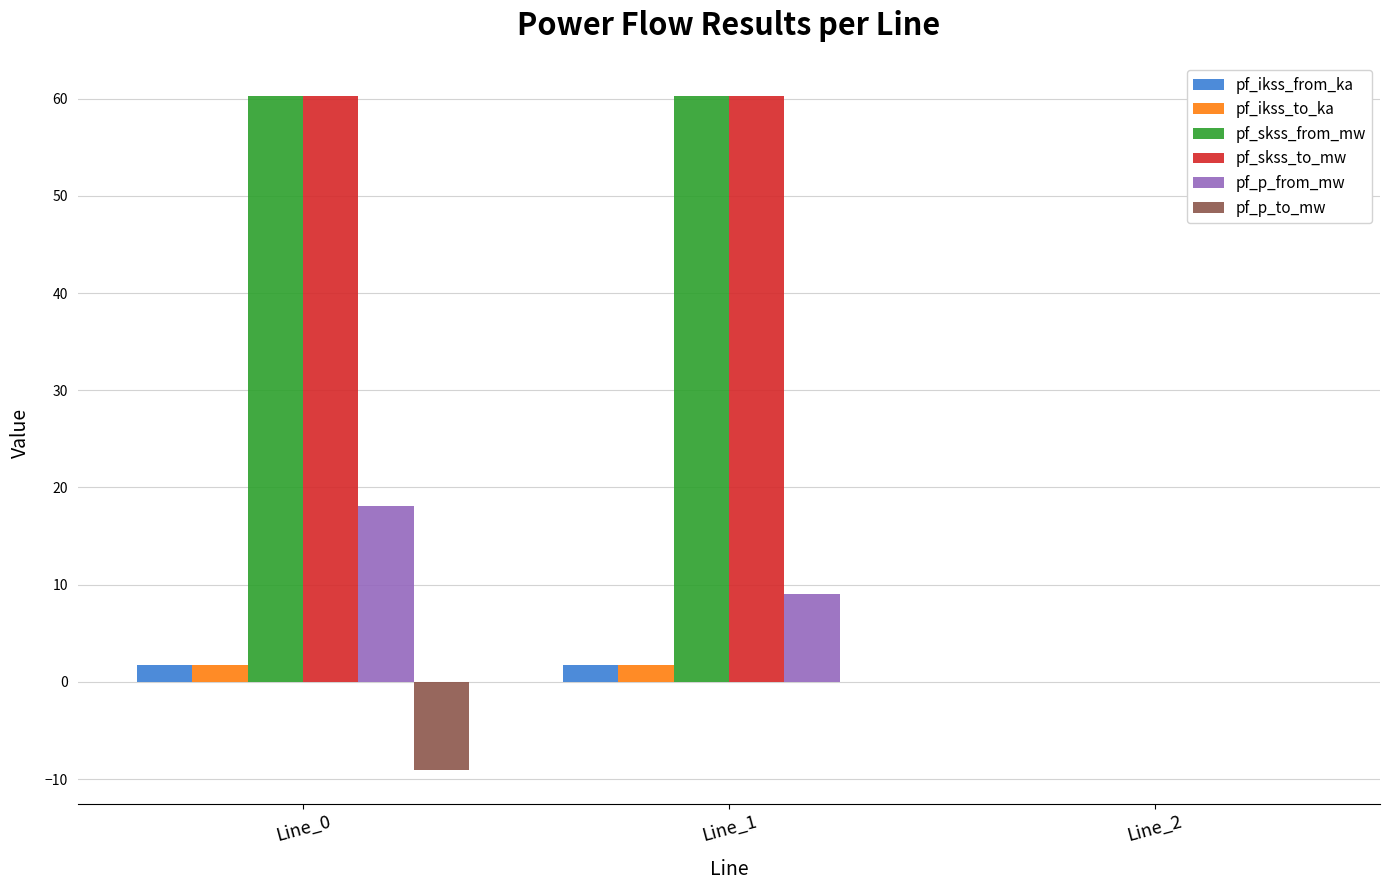

How many data points does each series have?

3